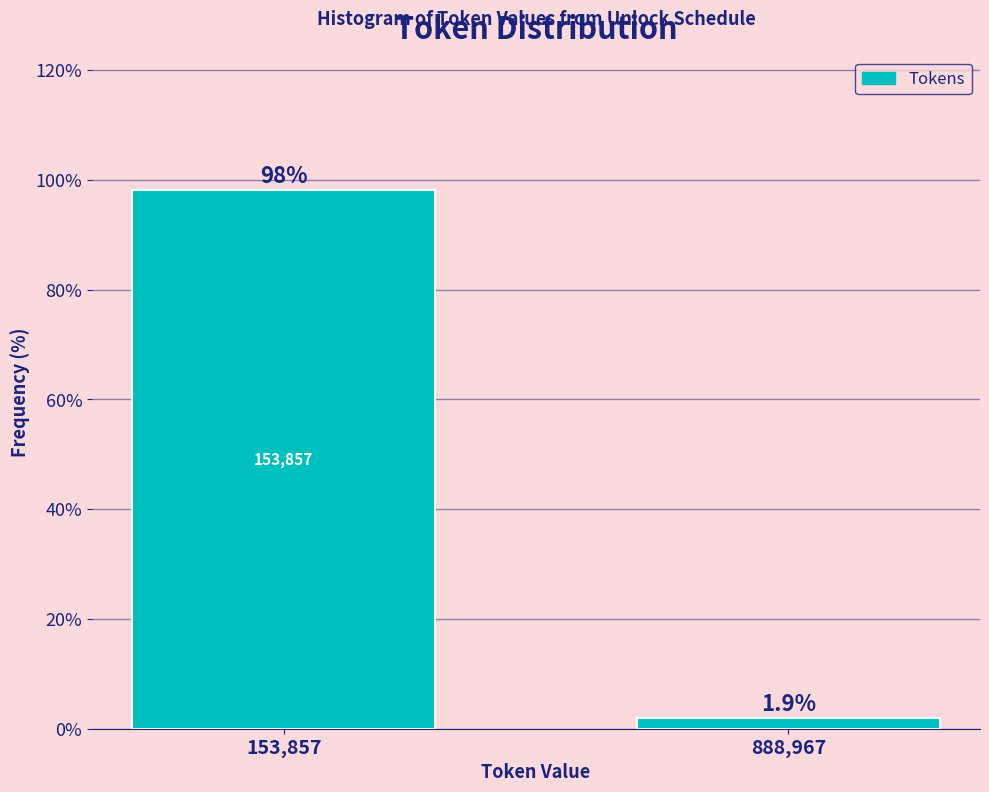

Reading left to right, what are all the values shown in this chart?

153,857=98.1	888,967=1.9